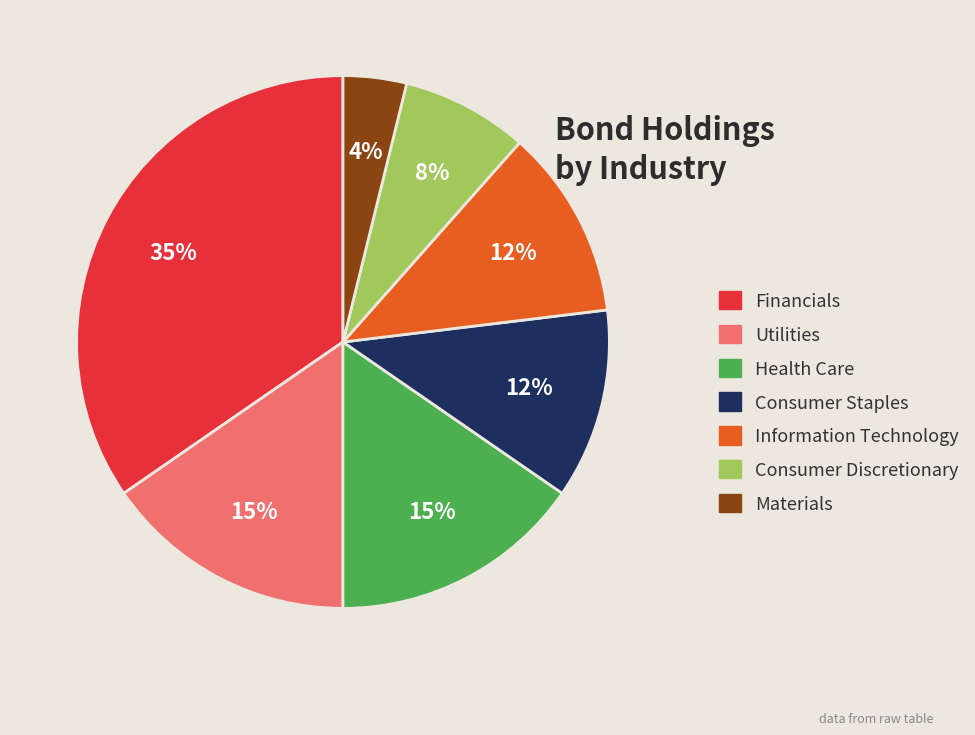

What is the smallest slice in the pie chart?

Materials